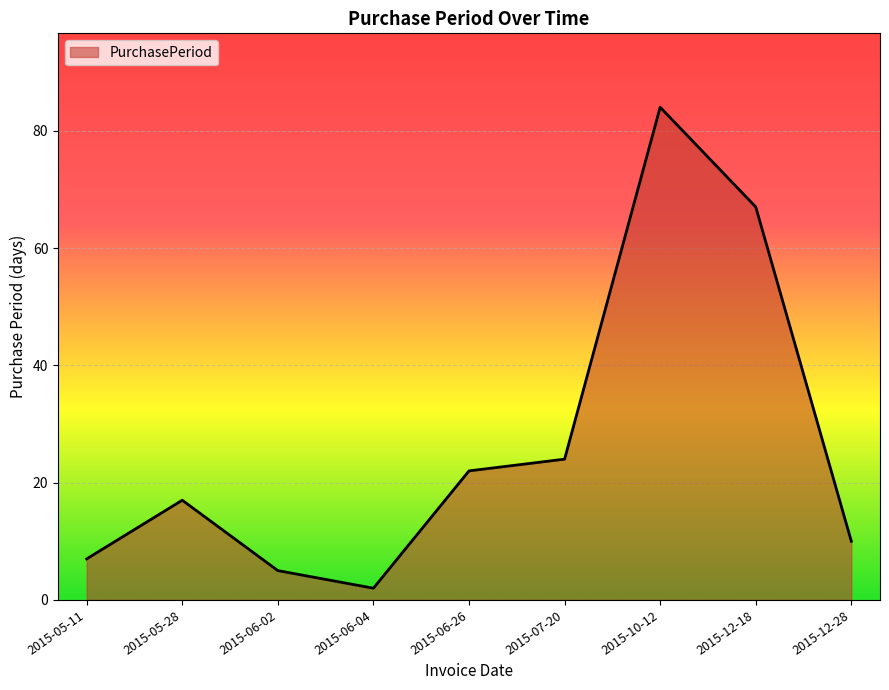

At which category does the chart reach its peak across all series?

2015-10-12